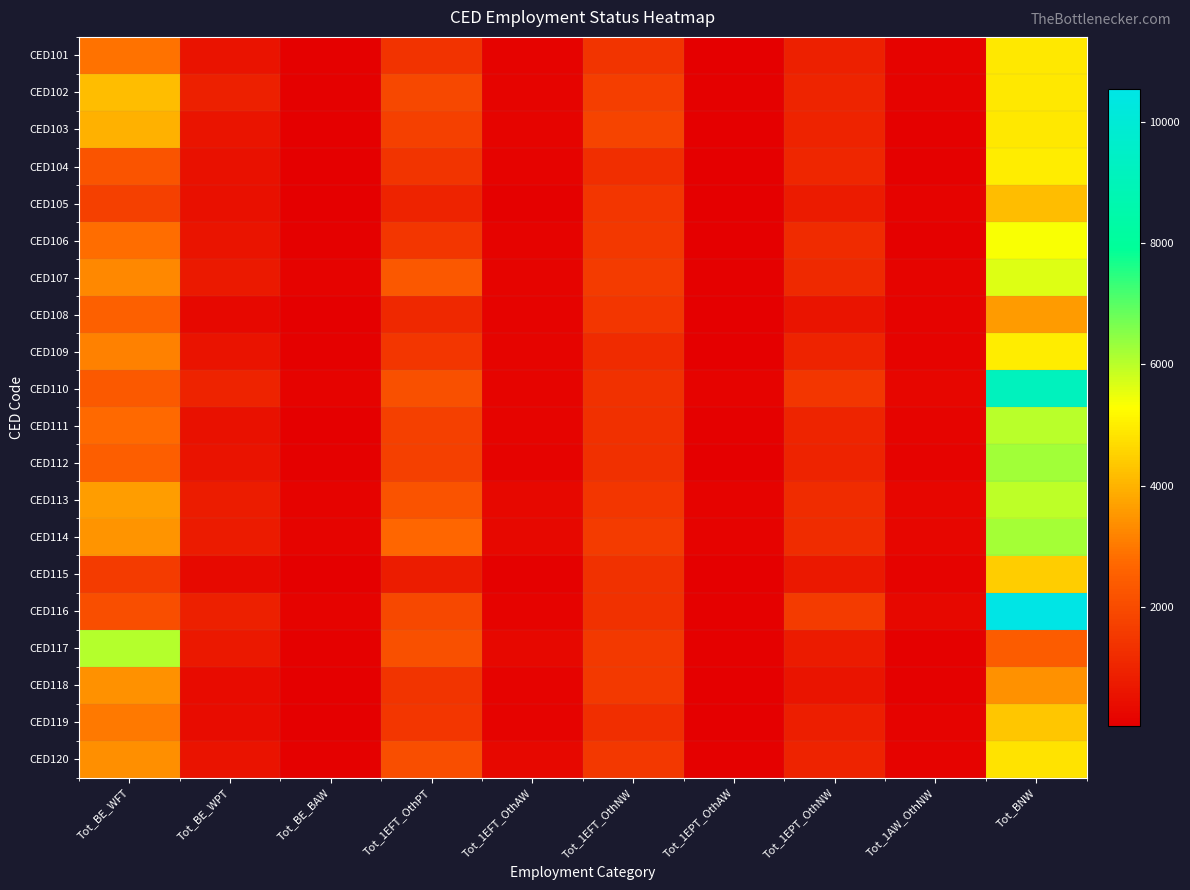

At Tot_1EPT_OthAW, list the series in order from largest to smallest.

CED114, CED113, CED110, CED116, CED107, CED120, CED102, CED111, CED117, CED112, CED103, CED104, CED101, CED119, CED109, CED105, CED106, CED118, CED115, CED108